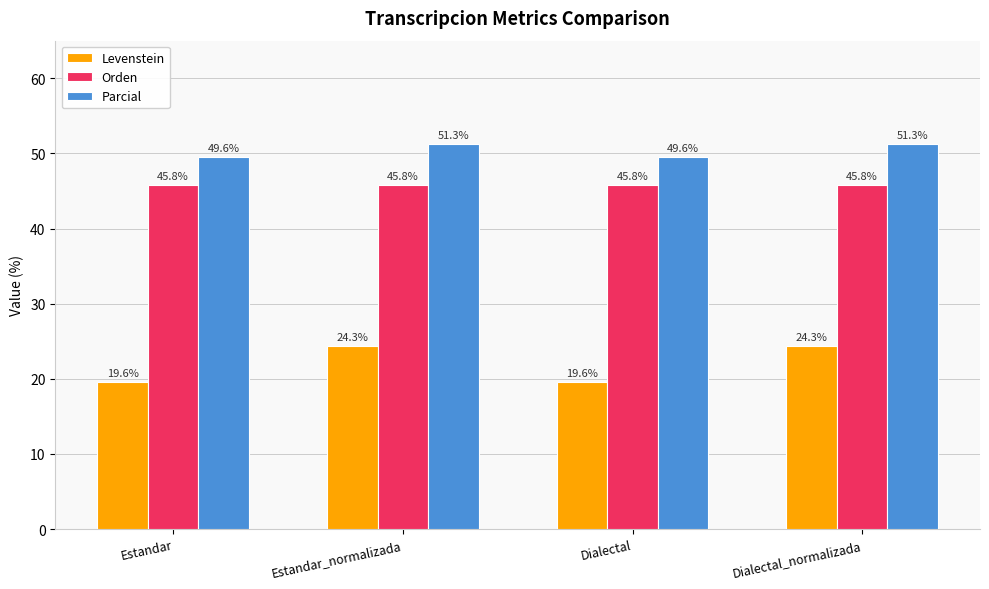

What is the minimum value shown in the chart?

19.6